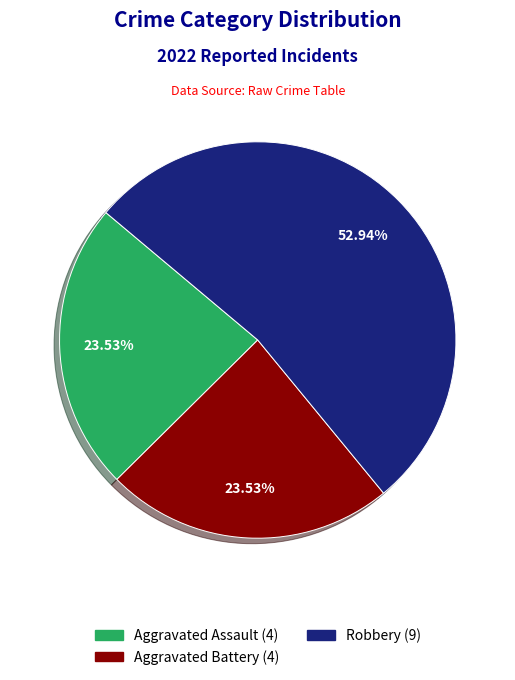

Is there any slice that represents more than half of the pie?

Yes